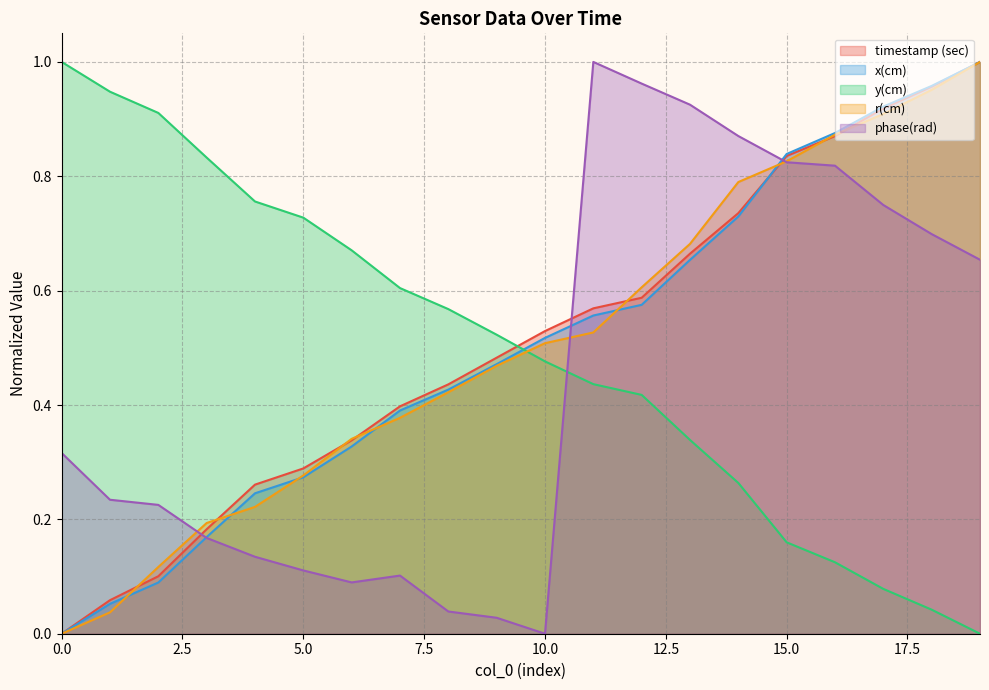

Reading left to right, what are all the values shown in this chart?

timestamp (sec): 0.0	0.1	0.1	0.2	0.3	0.3	0.3	0.4	0.4	0.5	0.5	0.6	0.6	0.7	0.7	0.8	0.9	0.9	1.0	1.0
x(cm): 0.0	0.1	0.1	0.2	0.2	0.3	0.3	0.4	0.4	0.5	0.5	0.6	0.6	0.7	0.7	0.8	0.9	0.9	1.0	1.0
y(cm): 1.0	0.9	0.9	0.8	0.8	0.7	0.7	0.6	0.6	0.5	0.5	0.4	0.4	0.3	0.3	0.2	0.1	0.1	0.0	0.0
r(cm): 0.0	0.0	0.1	0.2	0.2	0.3	0.3	0.4	0.4	0.5	0.5	0.5	0.6	0.7	0.8	0.8	0.9	0.9	1.0	1.0
phase(rad): 0.3	0.2	0.2	0.2	0.1	0.1	0.1	0.1	0.0	0.0	0.0	1.0	1.0	0.9	0.9	0.8	0.8	0.7	0.7	0.7